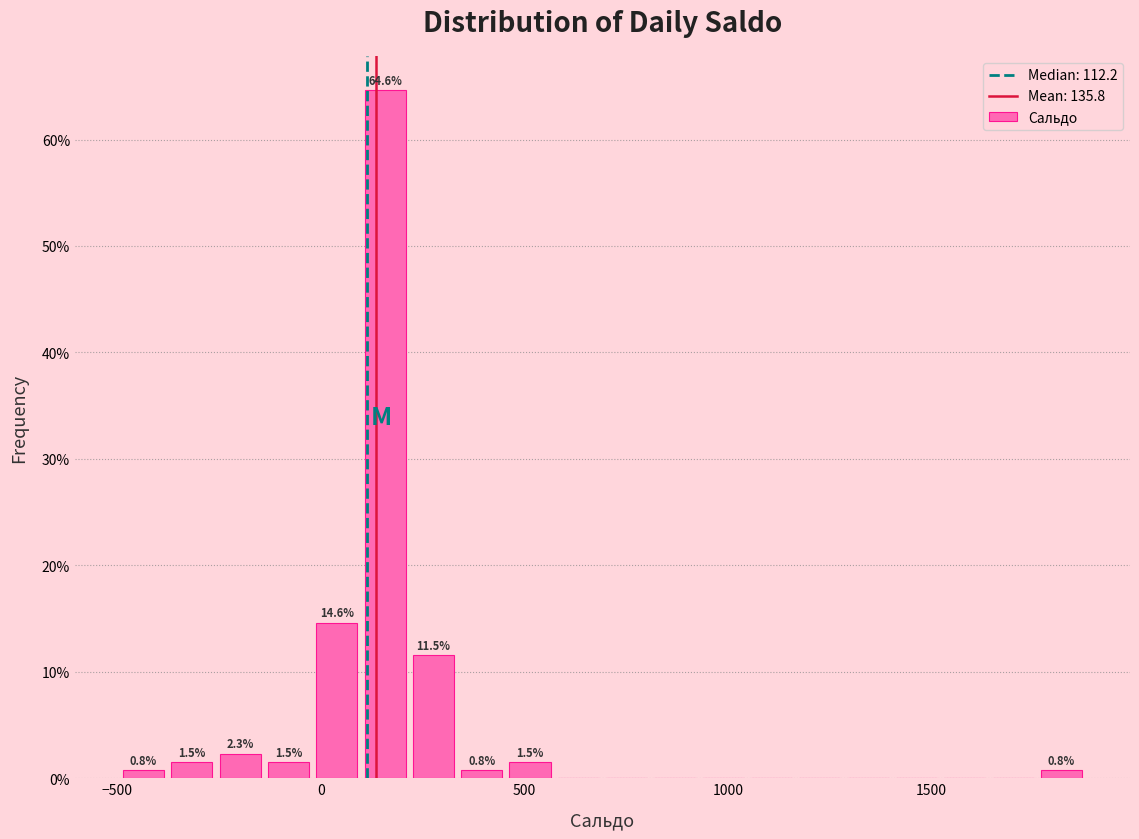

Around what value on the x-axis is the tallest bar? Give the approximate position of its centre, as read against the axis.

150